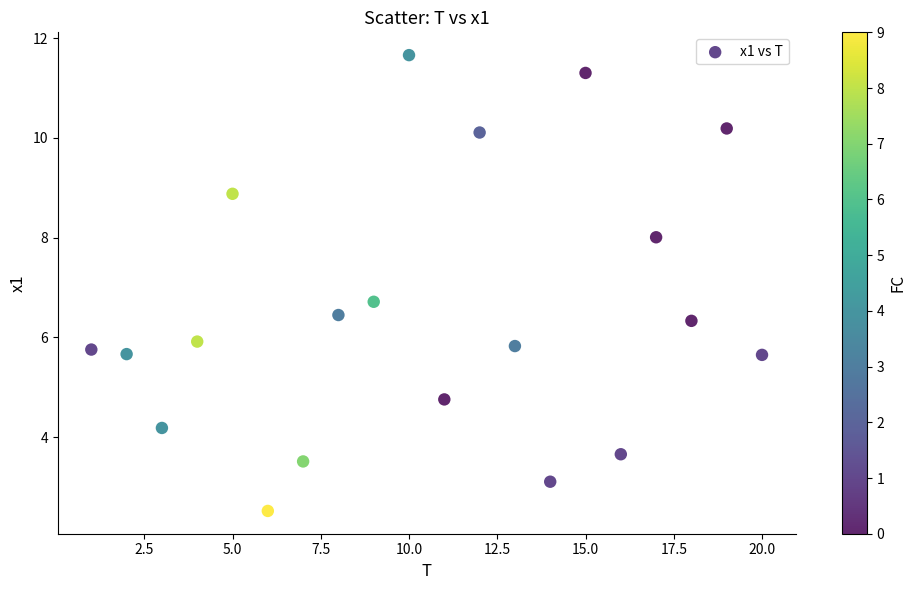

What is the range of Y values (max minus min)?

9.1